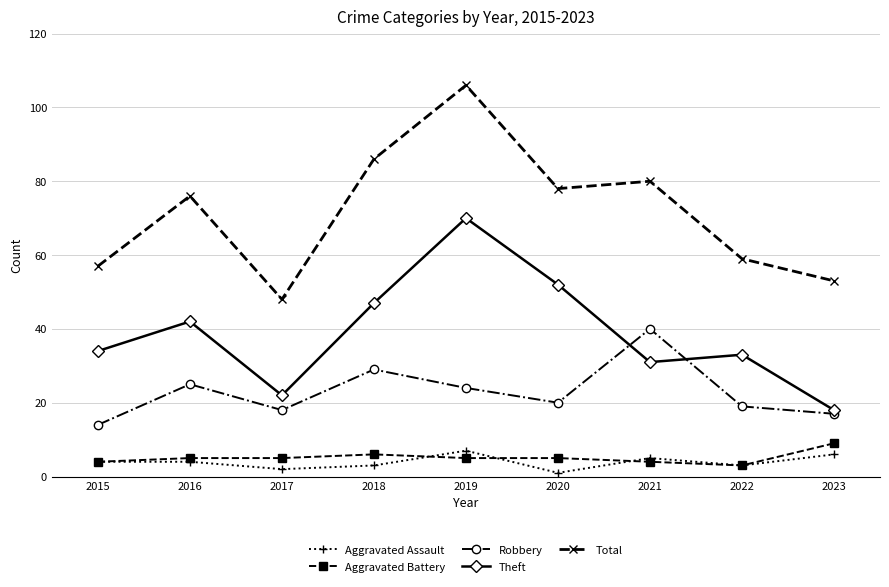

What are all the series names shown in the legend?

Aggravated Assault, Aggravated Battery, Robbery, Theft, Total